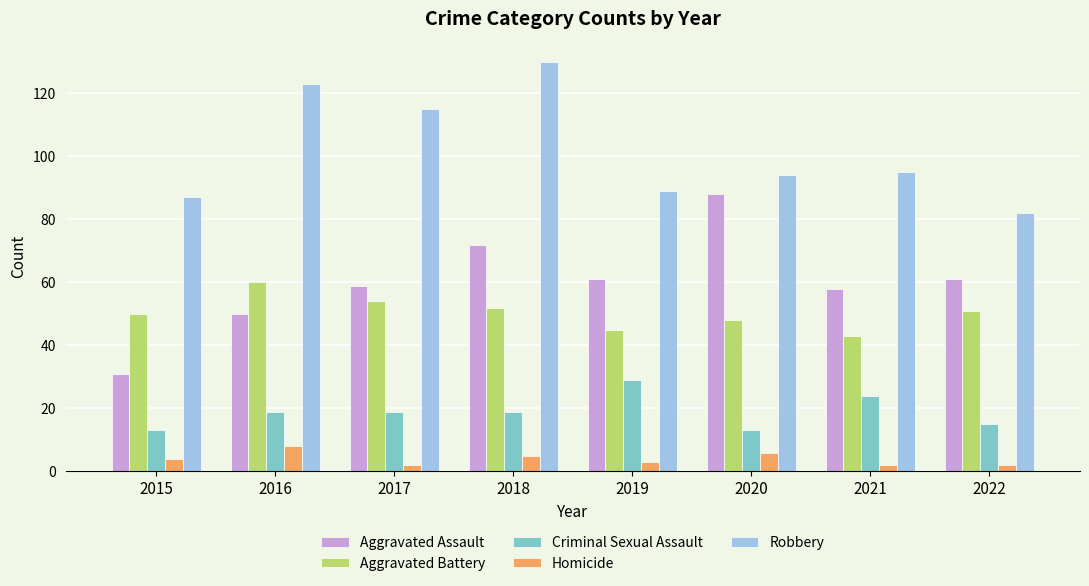

Does the chart contain stacked bars?

No